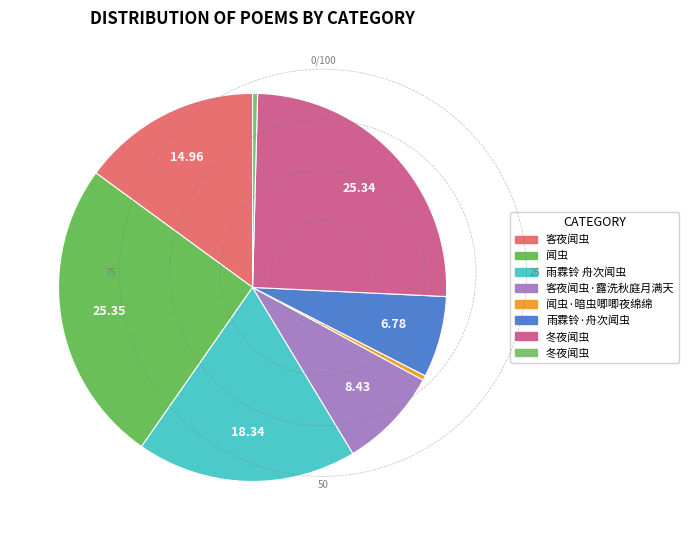

How many slices are in this pie chart?

8